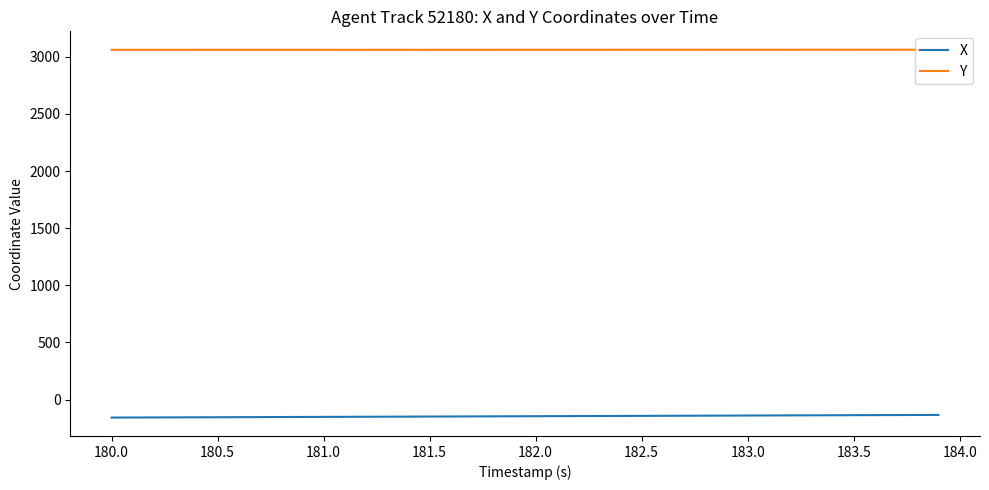

True or false: X and Y cross at least once.

False